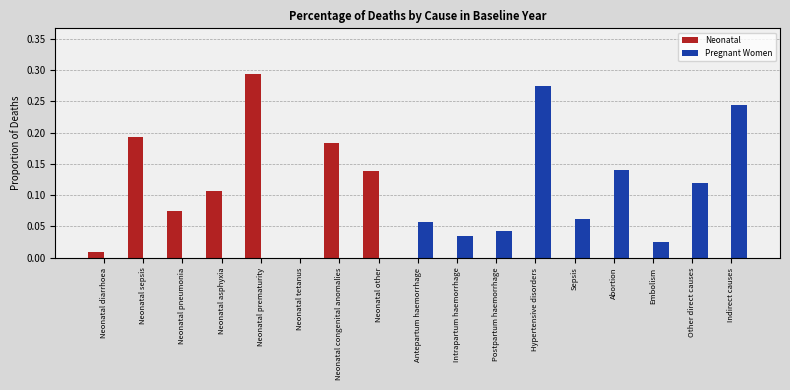

Is the value of Pregnant Women at Intrapartum haemorrhage greater than the value of Neonatal at Sepsis?

Yes